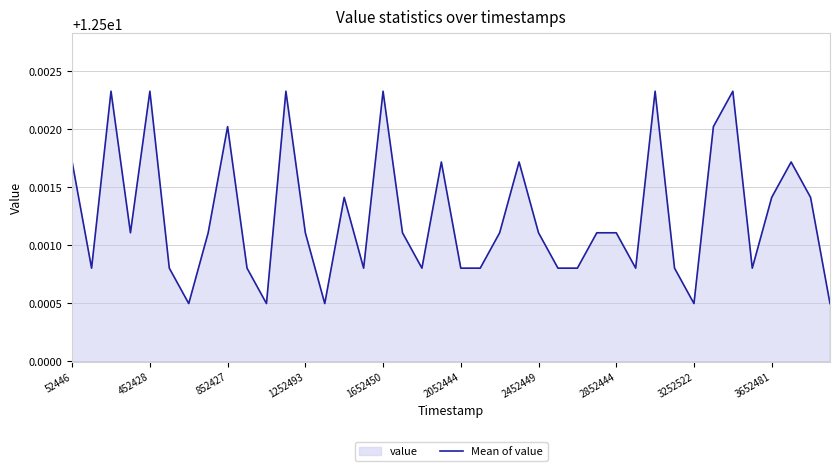

Is it true that the value at 2852444 is 2.7?

False